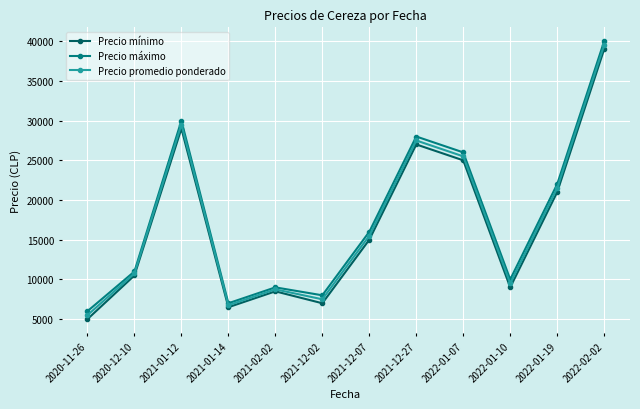

At which category is the sum across all series the highest?

2022-02-02